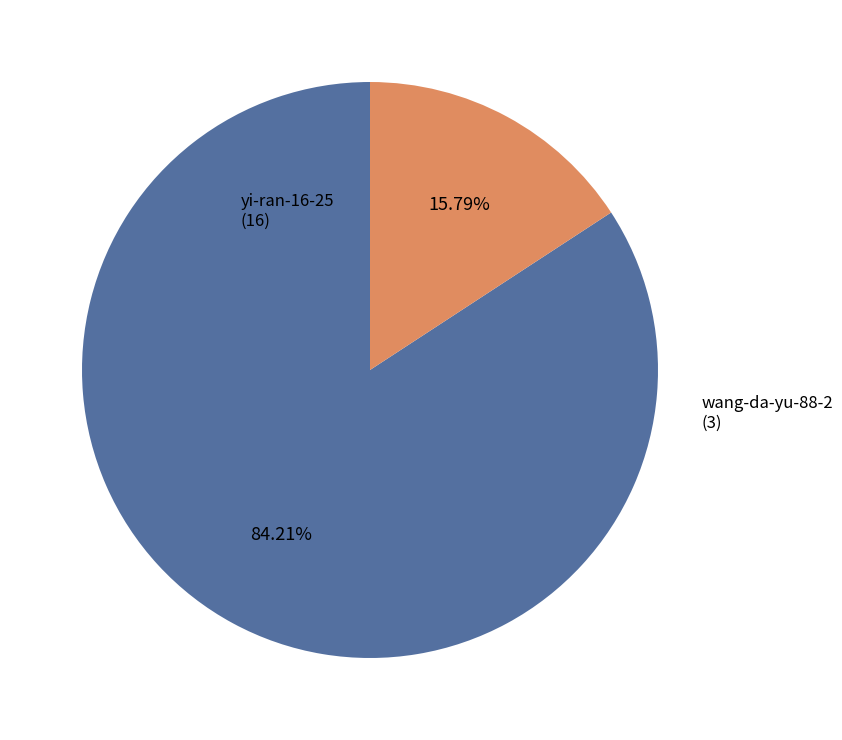

Is there a majority slice in this chart?

Yes